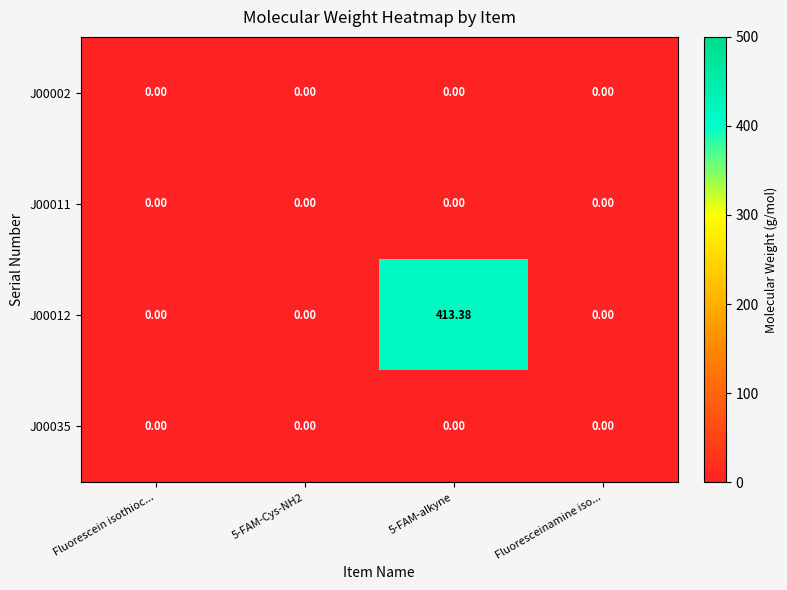

How many series are shown in this chart?

4